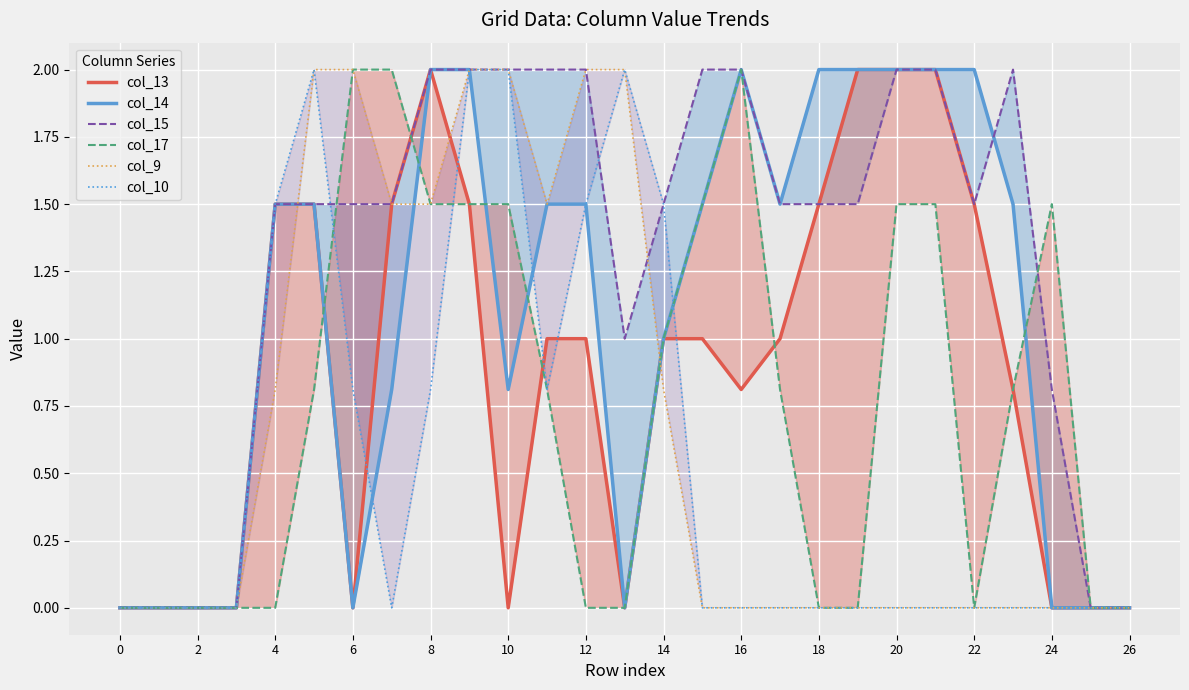

What is the label of the 16th point from the left?

15